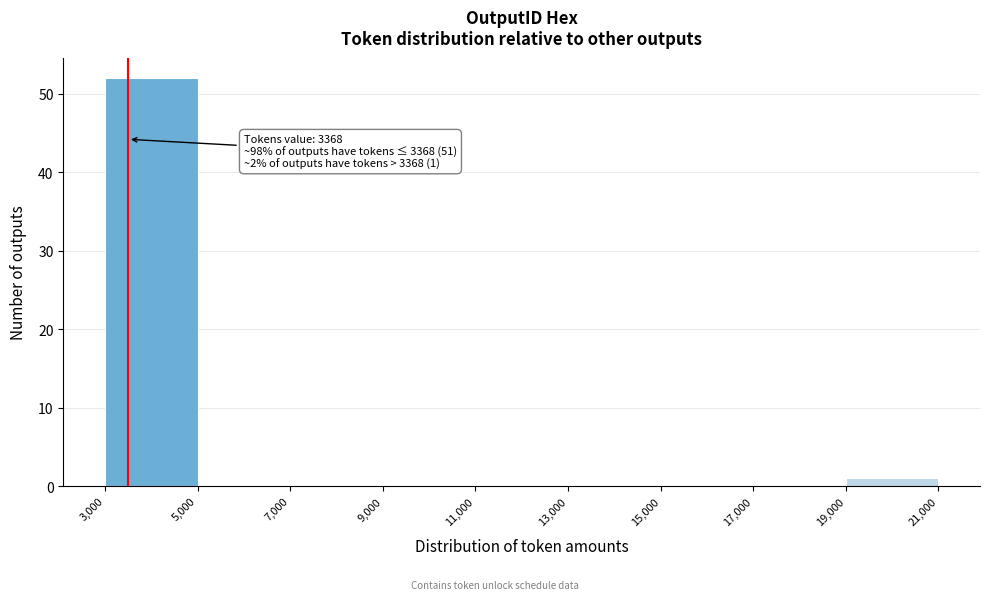

Which range on the x-axis has the tallest bar?

3,000 to 5,000